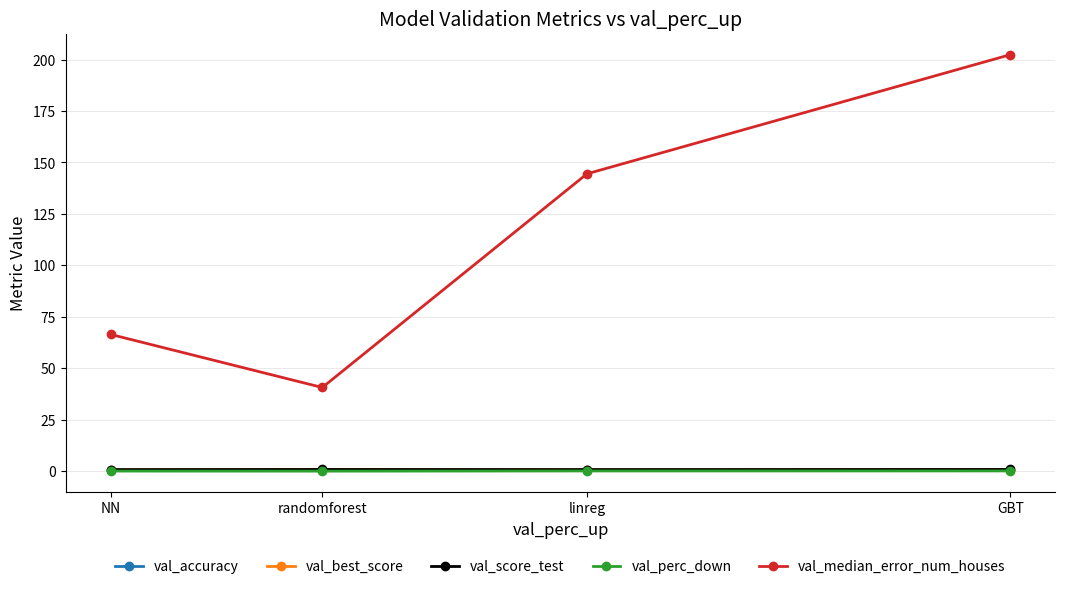

The value of val_median_error_num_houses at NN is 110.4. True or false?

False